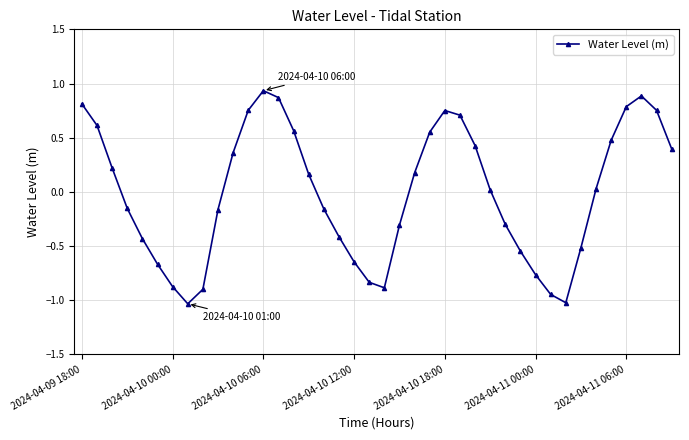

What is the difference between the second highest and second lowest values?

1.9